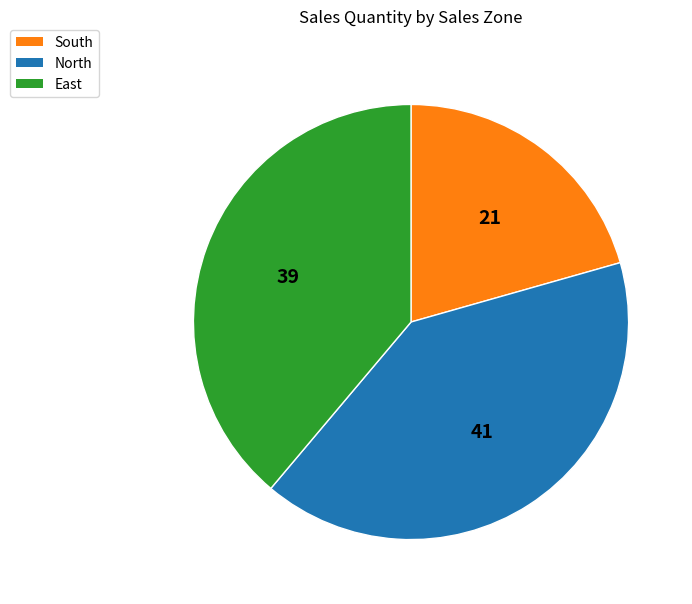

Rank the categories by value from lowest to highest.

South, East, North